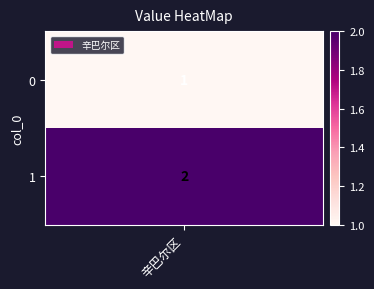

How many values are between 1 and 2?

2